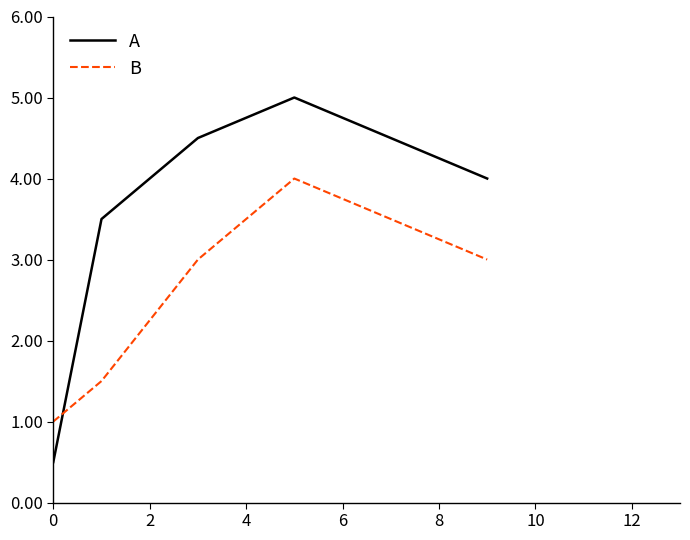

True or false: B and A cross at least once.

True